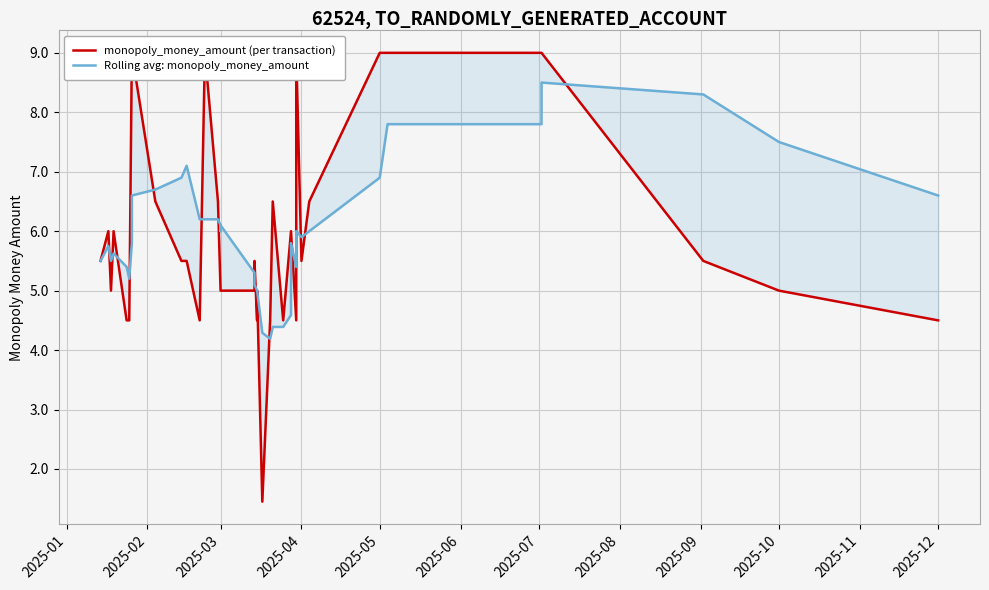

What are all the series names shown in the legend?

monopoly_money_amount (per transaction), Rolling avg: monopoly_money_amount